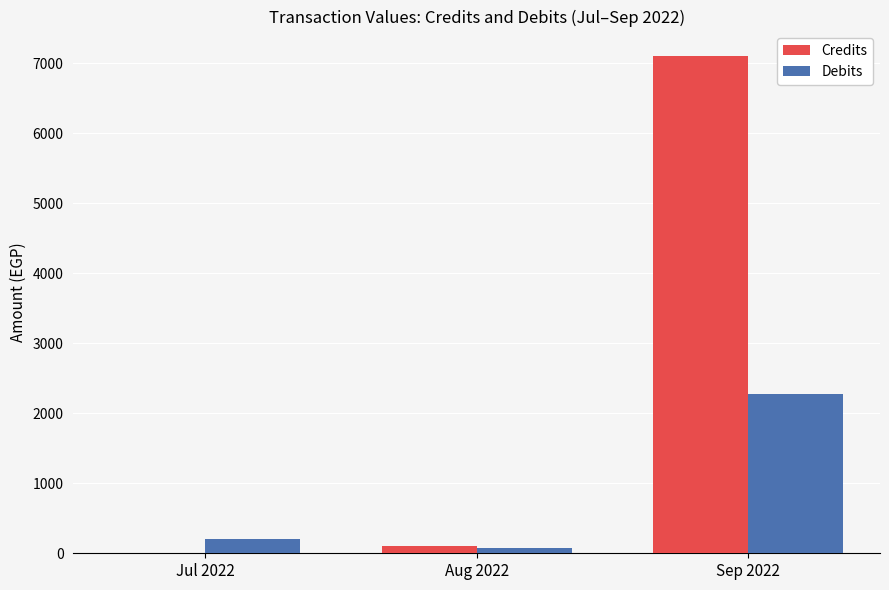

Is the value of Debits at Sep 2022 greater than the value of Credits at Aug 2022?

Yes